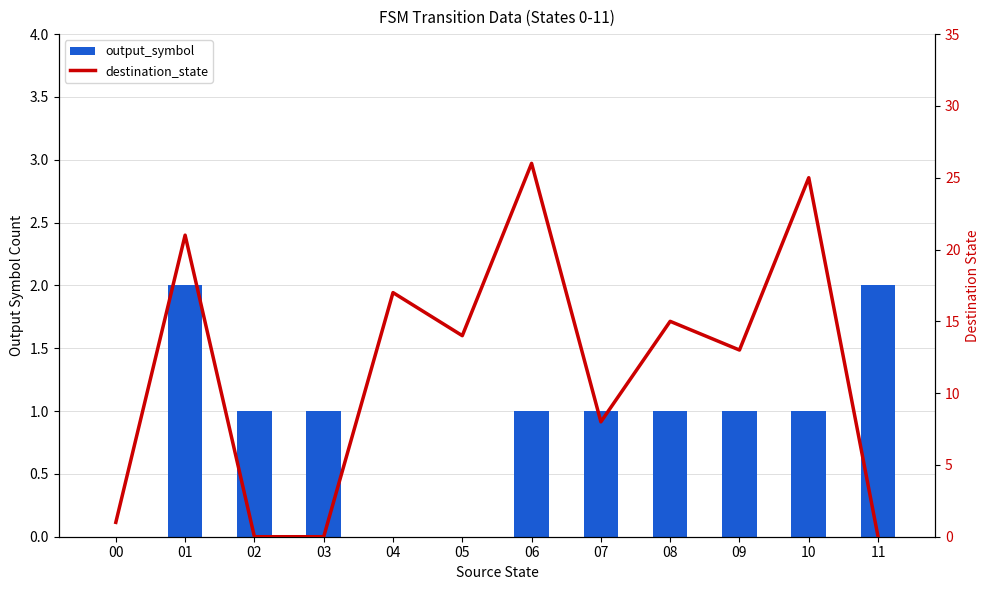

Reading right to left, extract all data points from this chart.

output_symbol: 11=2	10=1	09=1	08=1	07=1	06=1	05=0	04=0	03=1	02=1	01=2	00=0
destination_state: 11=0	10=25	09=13	08=15	07=8	06=26	05=14	04=17	03=0	02=0	01=21	00=1